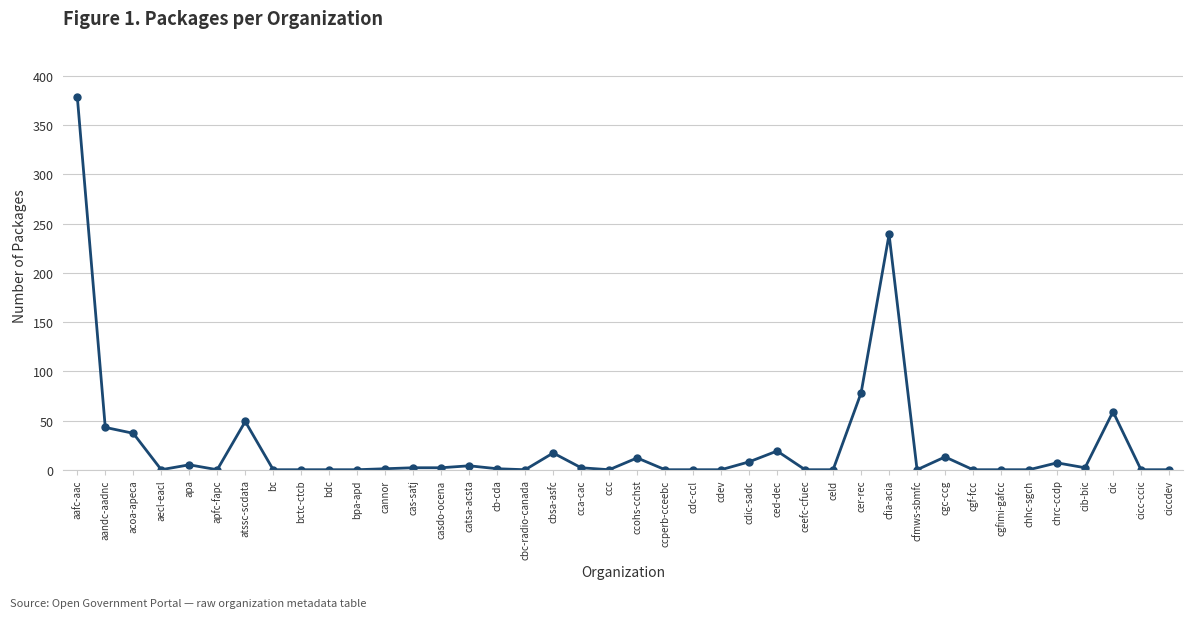

True or false: the data shows 81 at atssc-scdata.

False